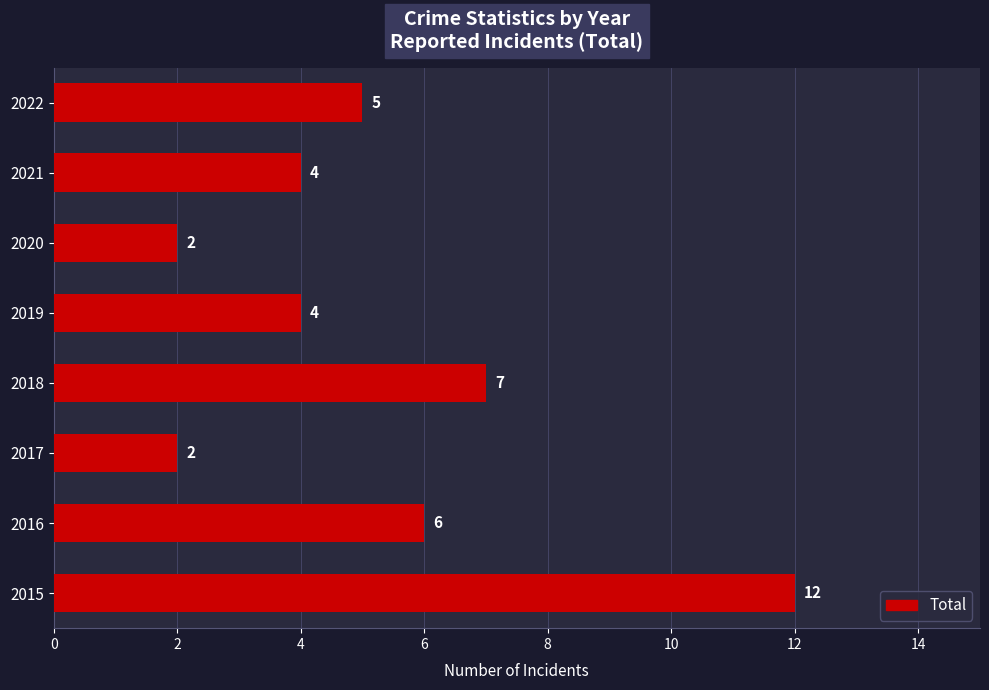

What is the smallest value displayed?

2